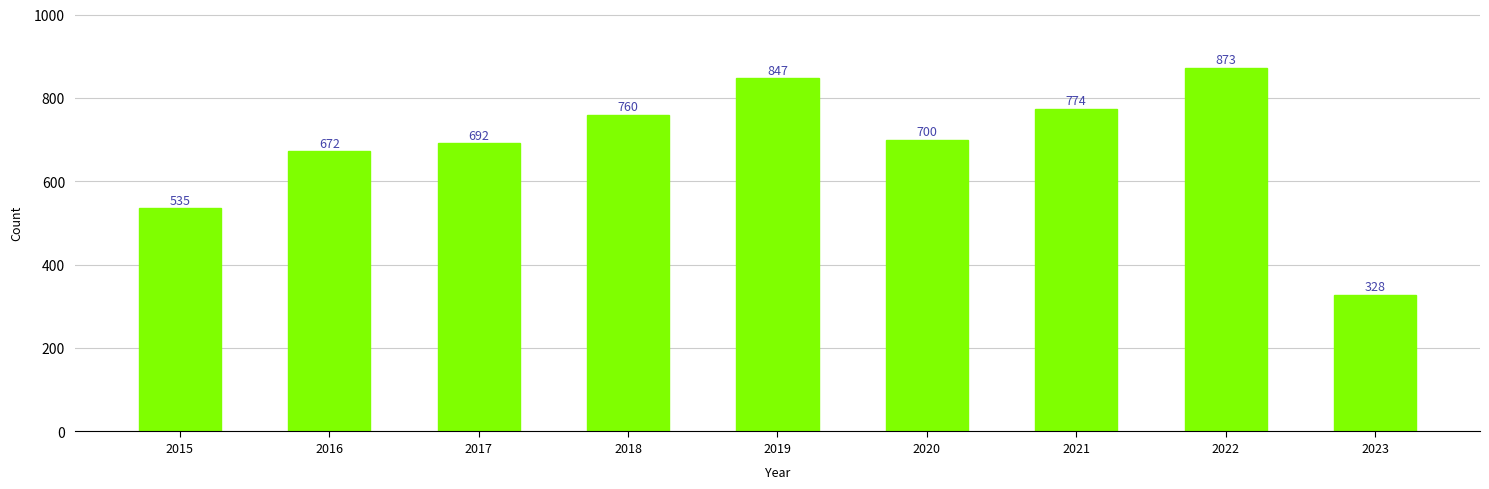

Approximately how many times larger is the value at 2017 compared to 2020?

1.0